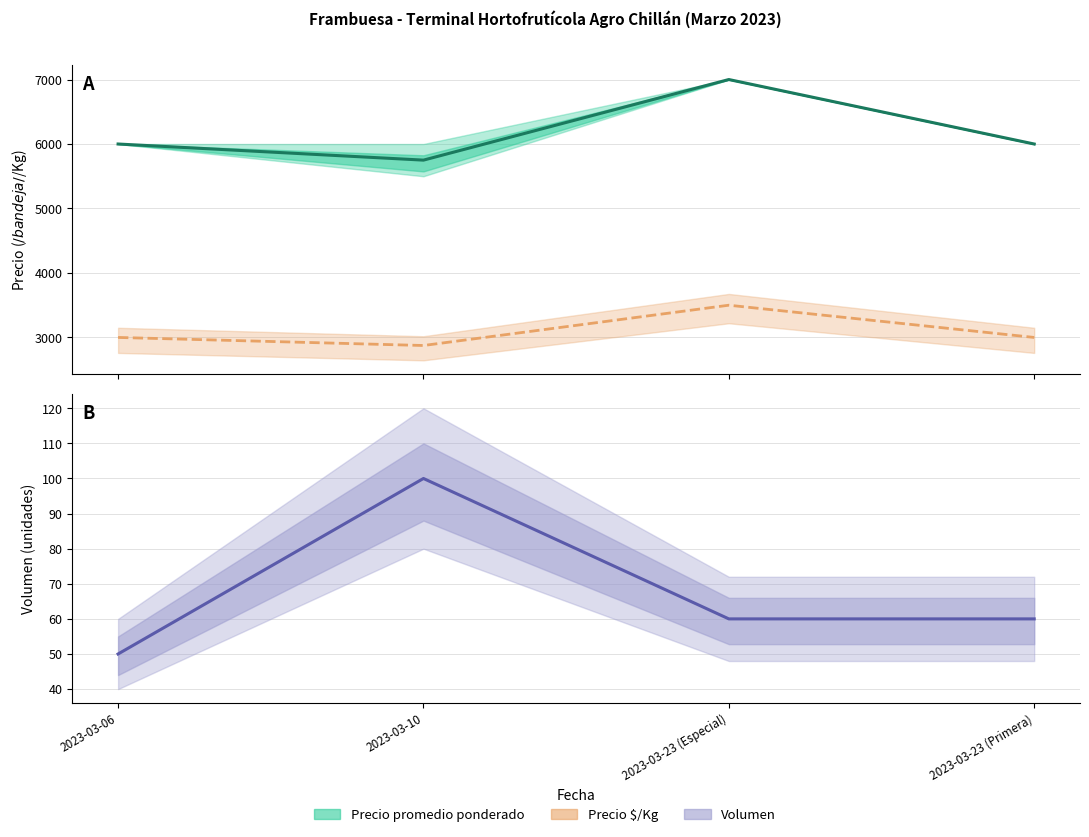

What is the lowest value of the Volumen series?

50